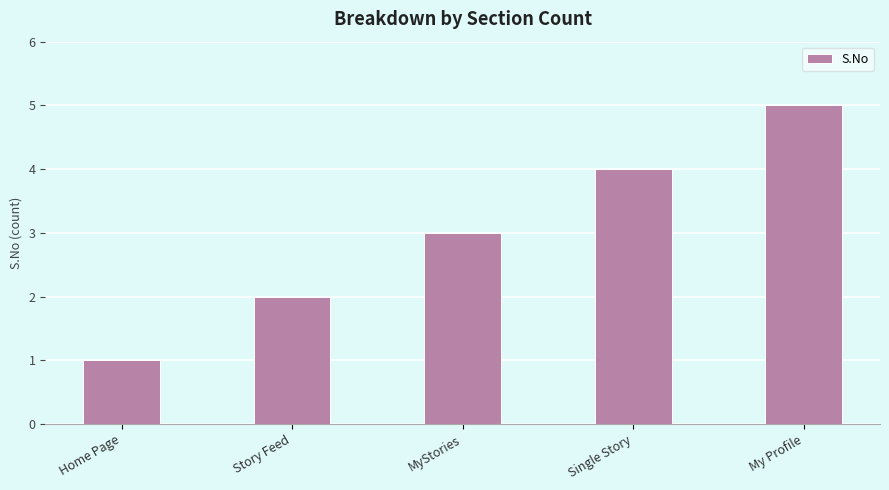

Which category has the lowest value across all series?

Home Page